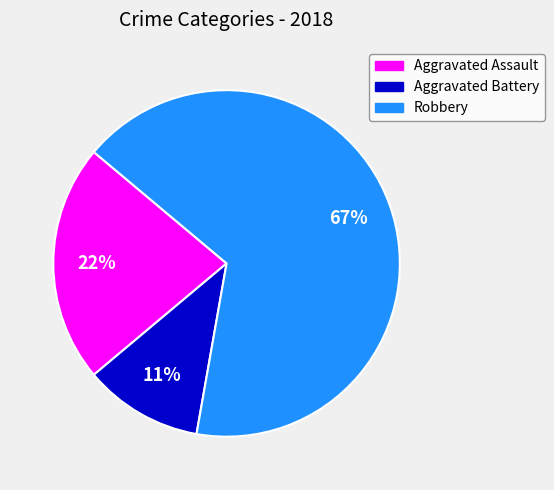

Count the number of slices in the pie.

3